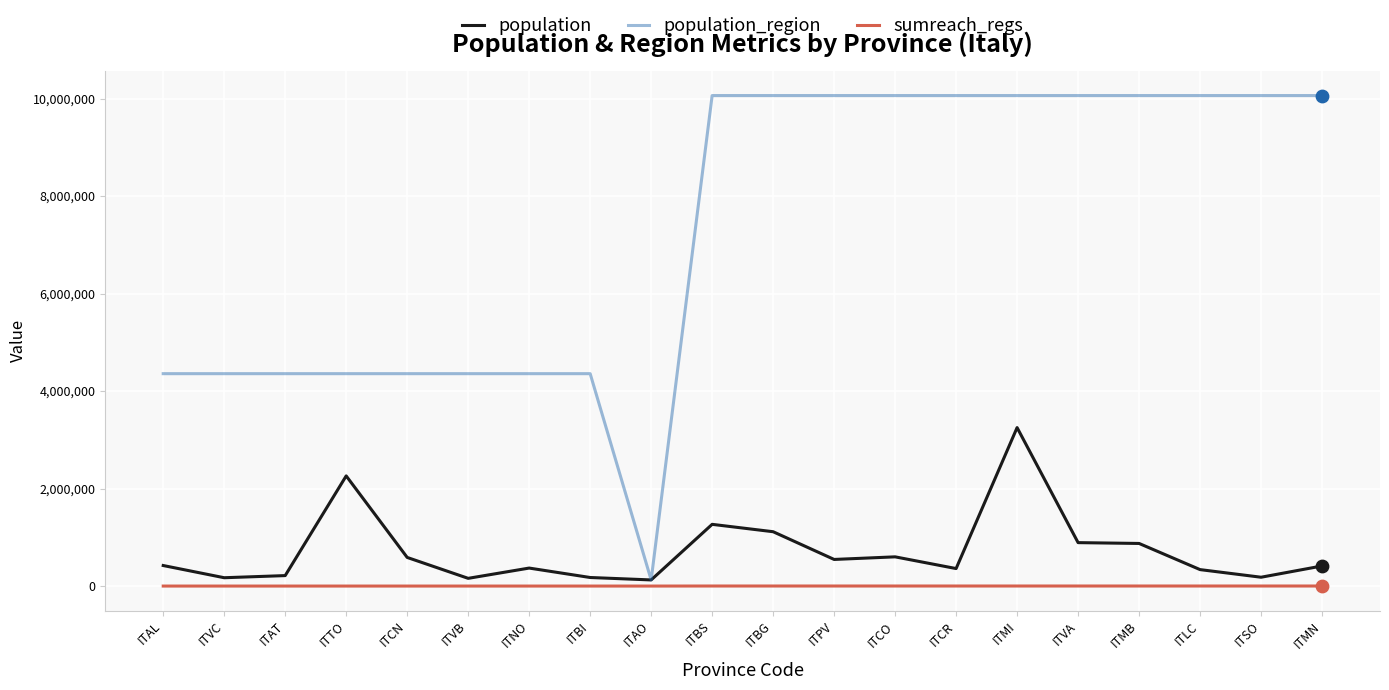

At which category is the sum across all series the highest?

ITMI